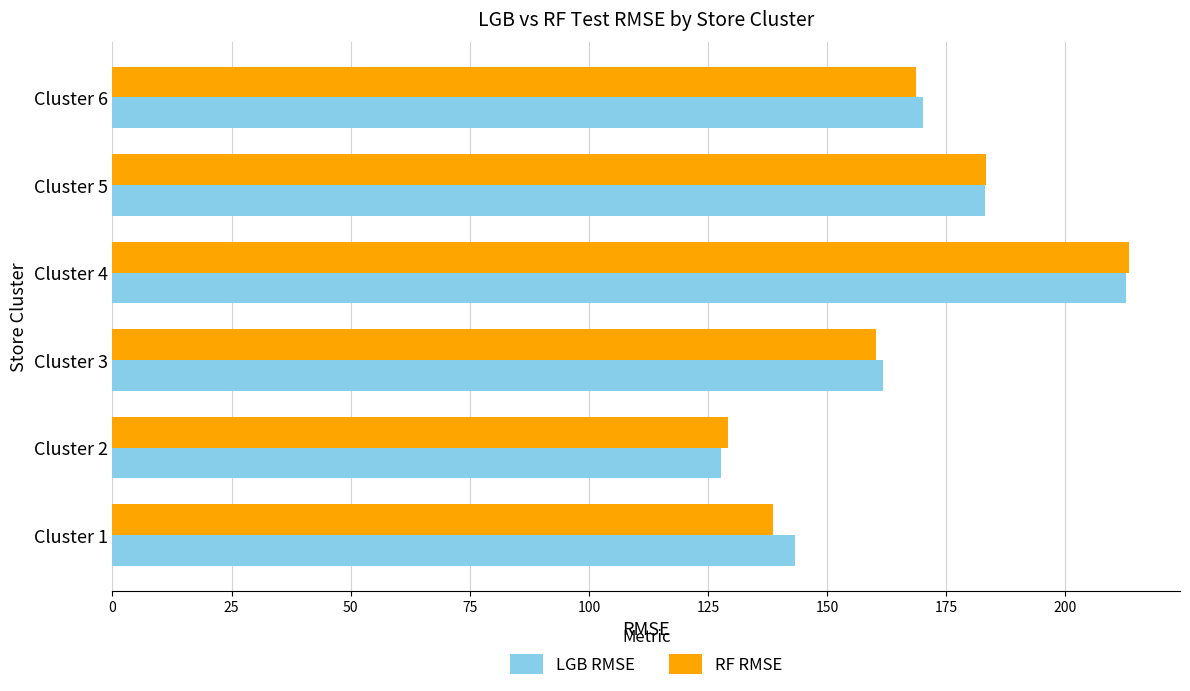

What is the spread (max minus min) of values at Cluster 4?

0.7